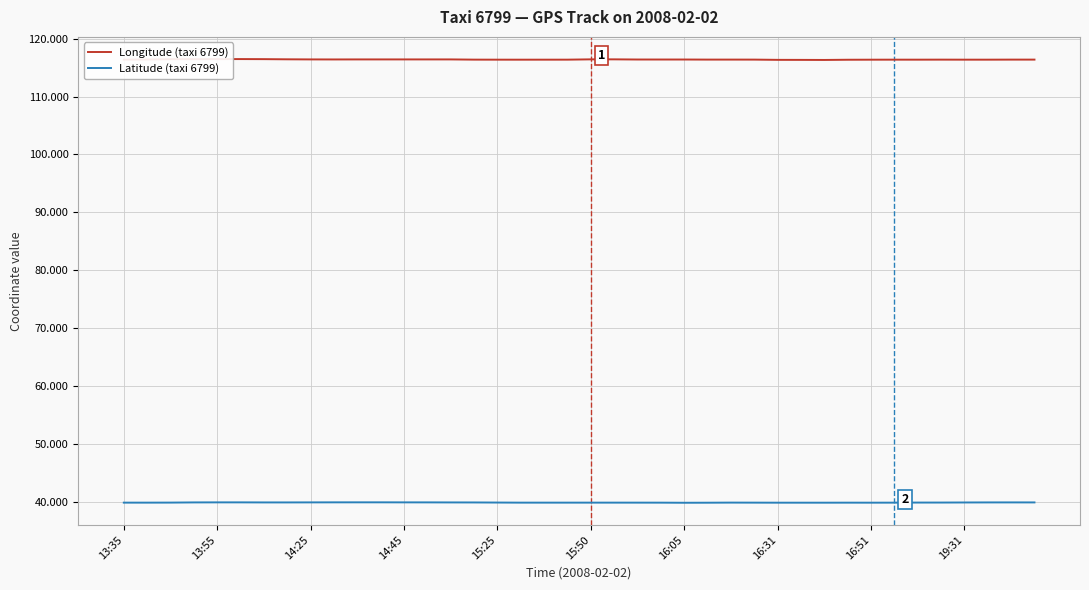

True or false: Latitude (taxi 6799) and Longitude (taxi 6799) cross at least once.

False